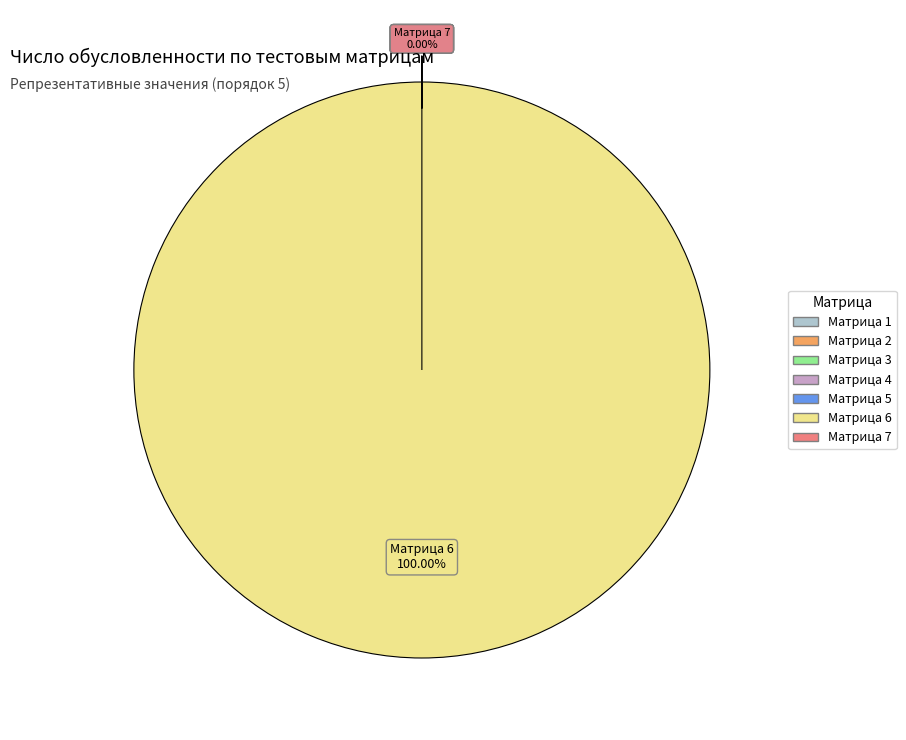

How much of the chart is everything except Матрица 2?

100.0%